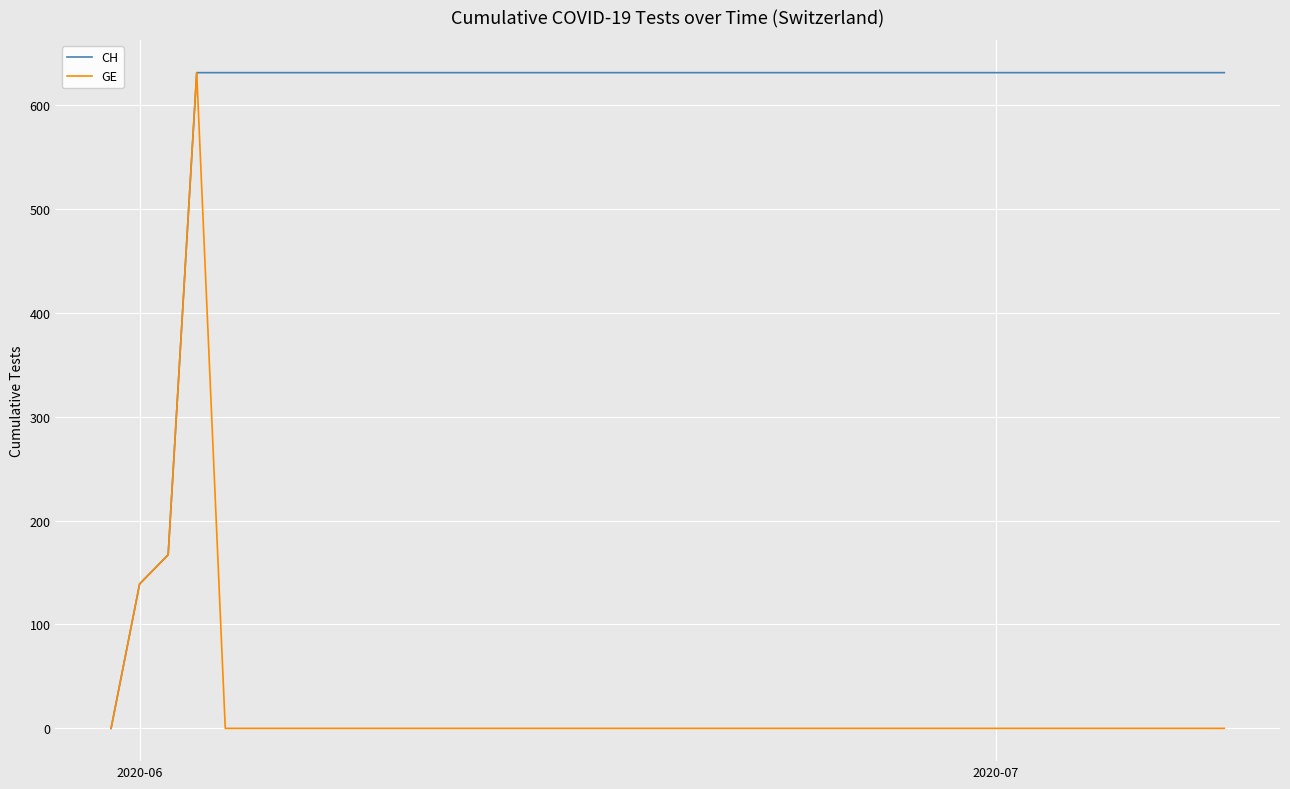

What is the highest value of the CH series?

631